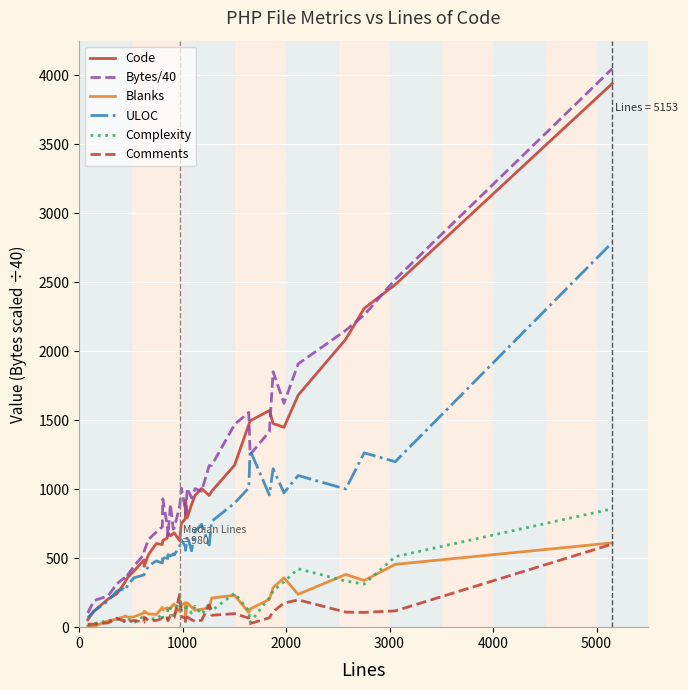

Which series has the largest range (max minus min)?

Bytes/40